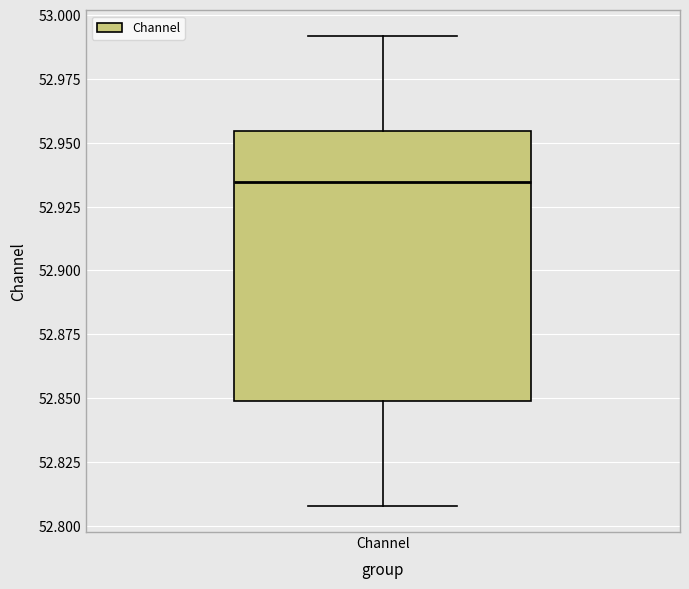

Read this box plot against the y-axis: the position of the median line, the range covered by the box, and the ends of both whiskers. The values are not printed on the chart, so give them approximately, as read against the axis.

median 52.935, box 52.850 to 52.955, whiskers 52.810 to 52.990